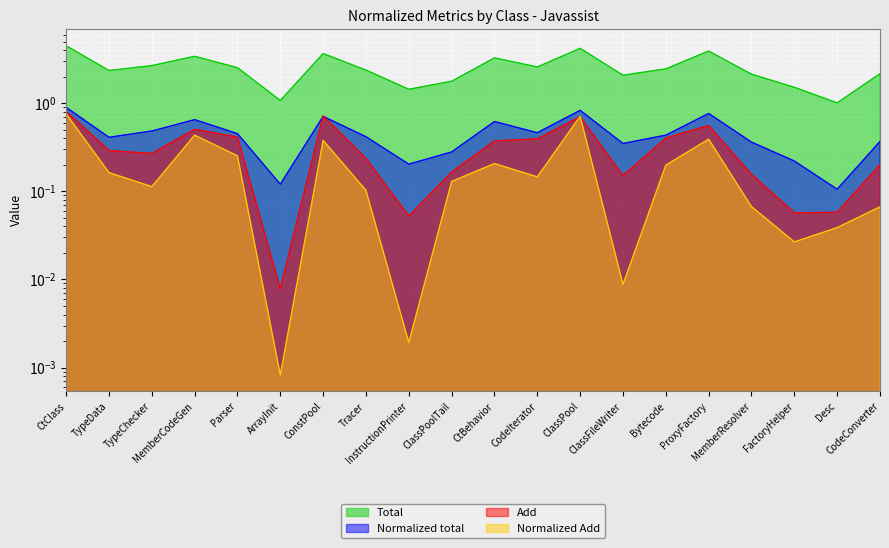

Where does the Total series first go above 2?

CtClass